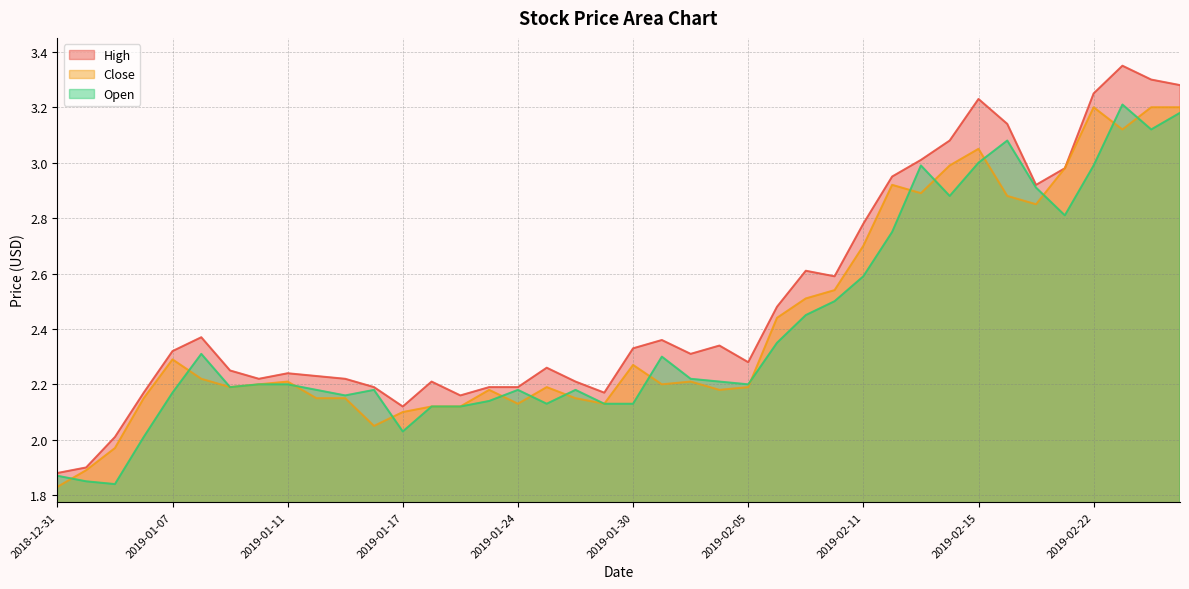

What is the sum of the Open values at 2019-01-03 and 2019-02-01?

4.1